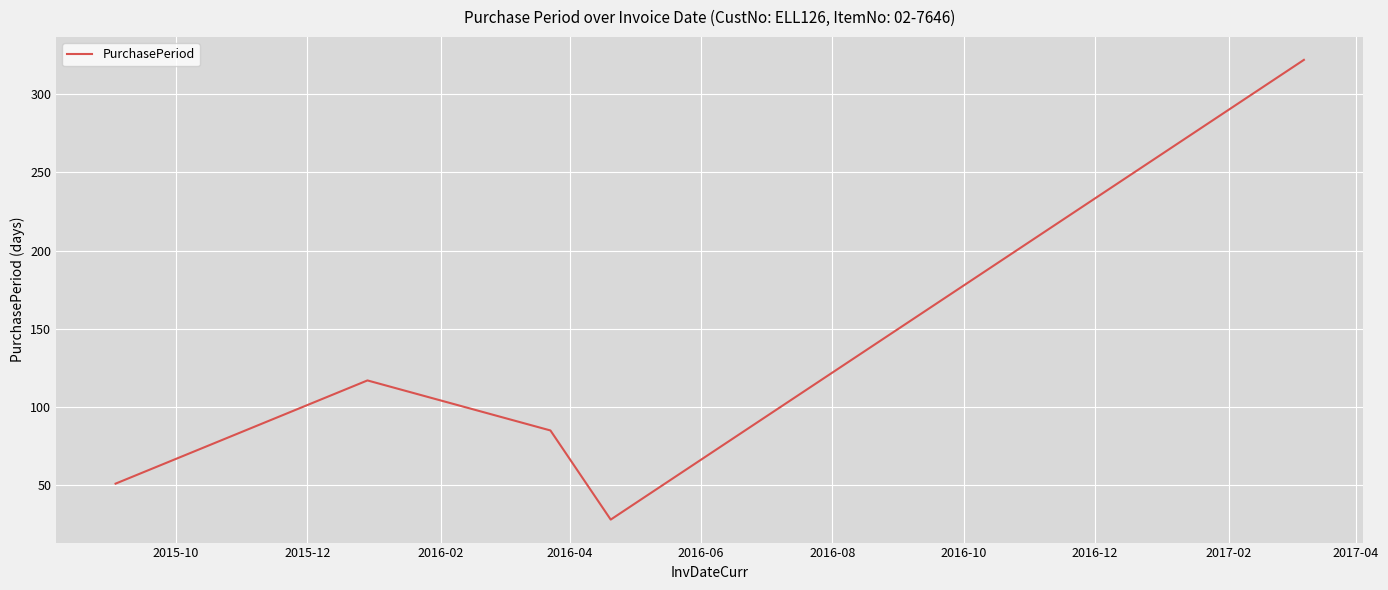

What is the difference between the maximum and minimum values?

294